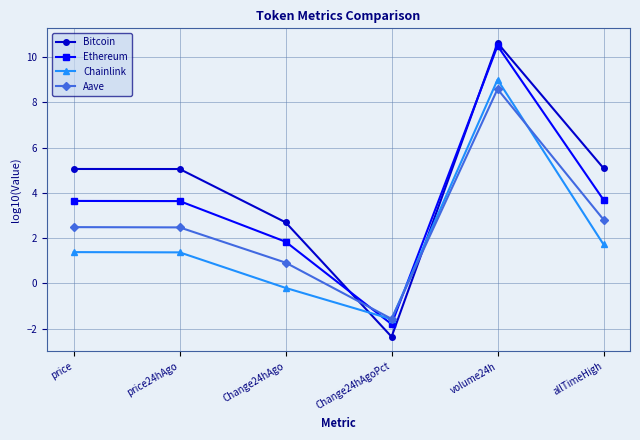

What are all the series names shown in the legend?

Bitcoin, Ethereum, Chainlink, Aave